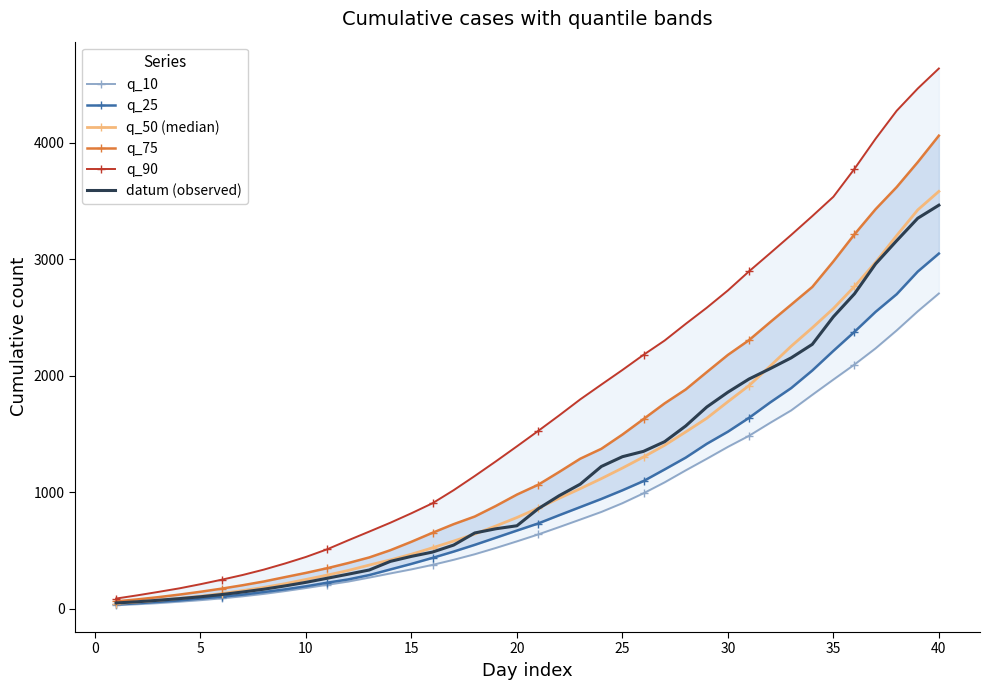

The value of q_50 (median) at 33 is 718.4. True or false?

False